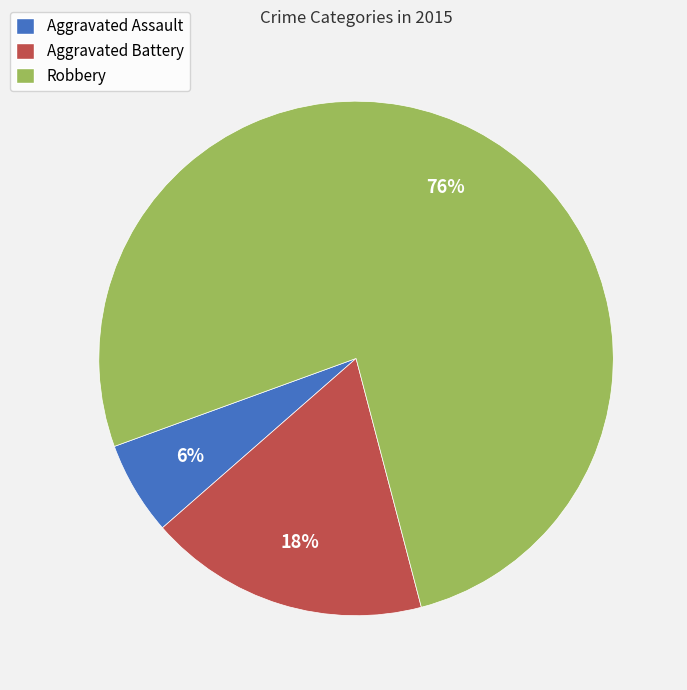

What percentage is the Aggravated Assault slice, to the nearest percent?

6%